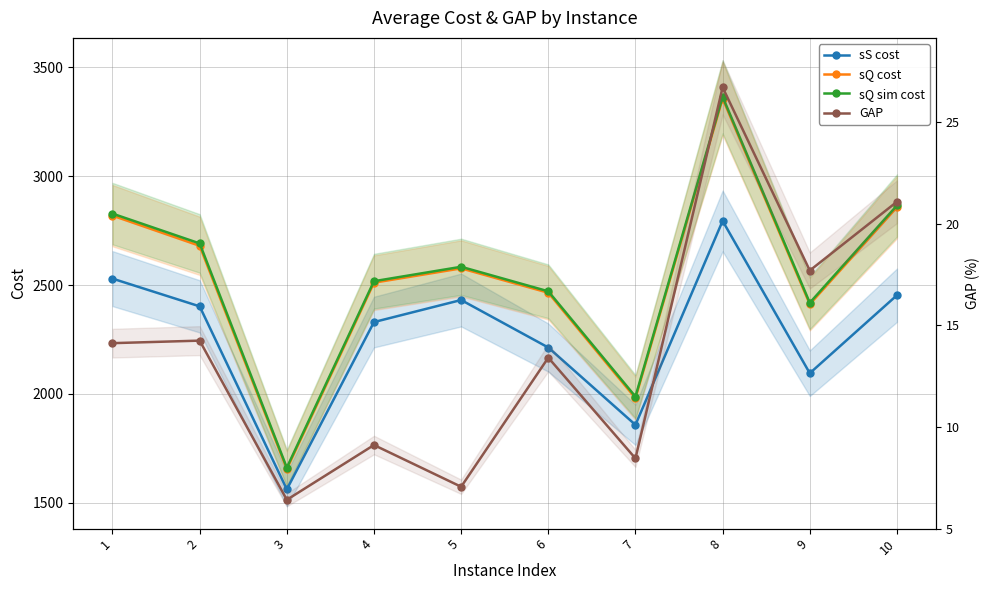

How many data points in sQ sim cost are less than 2583?

5